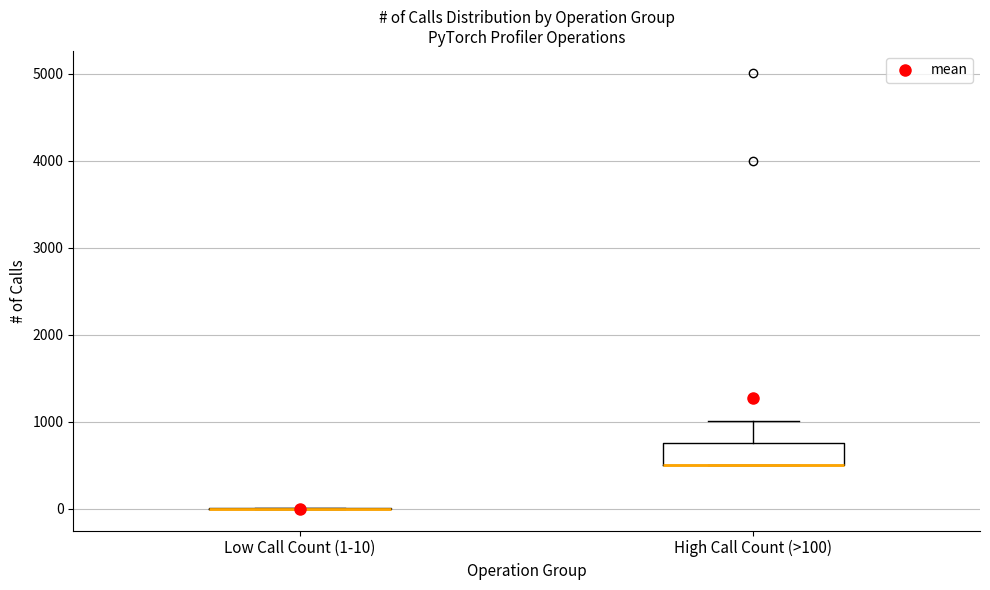

Which box is the tallest, from its lower edge to its upper edge?

High Call Count (>100)